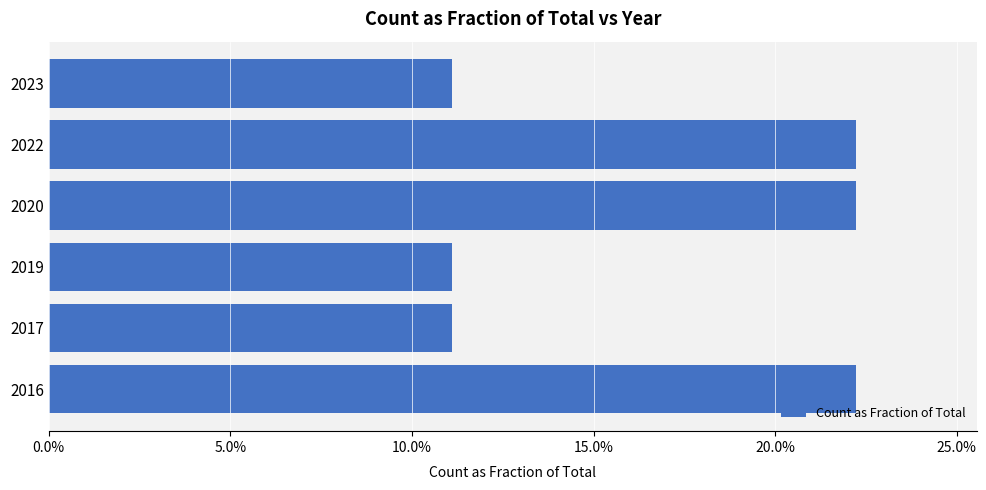

Are the bars horizontal?

Yes